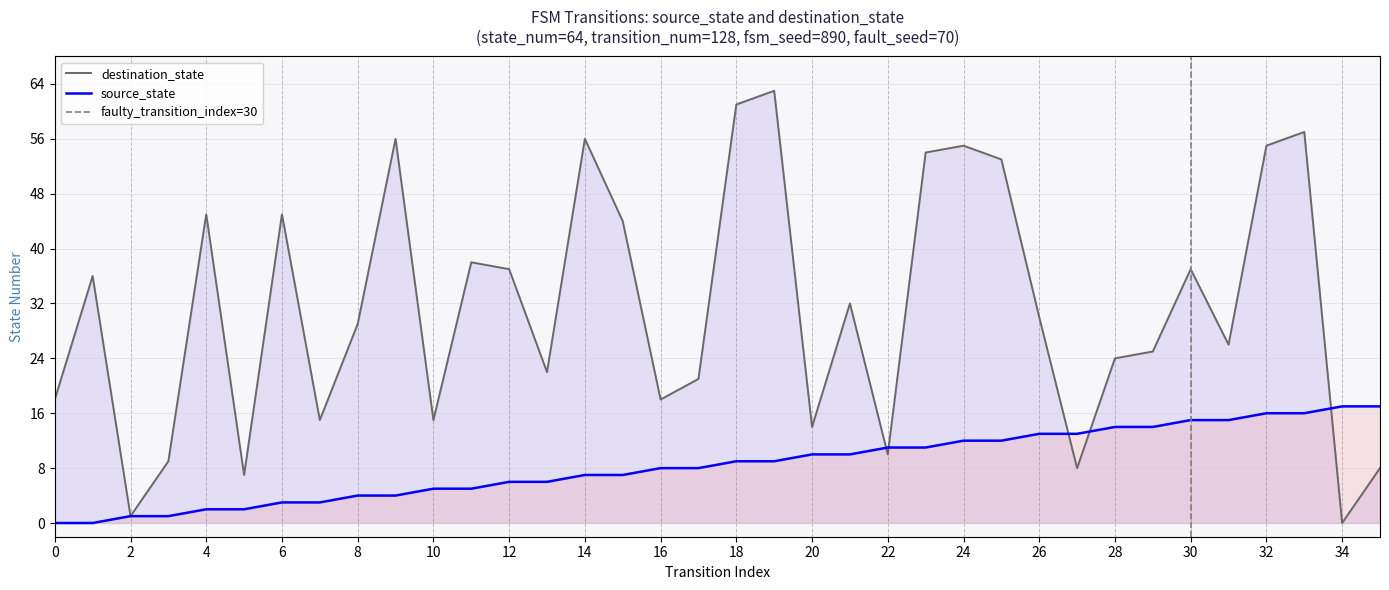

Between which two adjacent categories do destination_state and source_state first intersect?

21 and 22